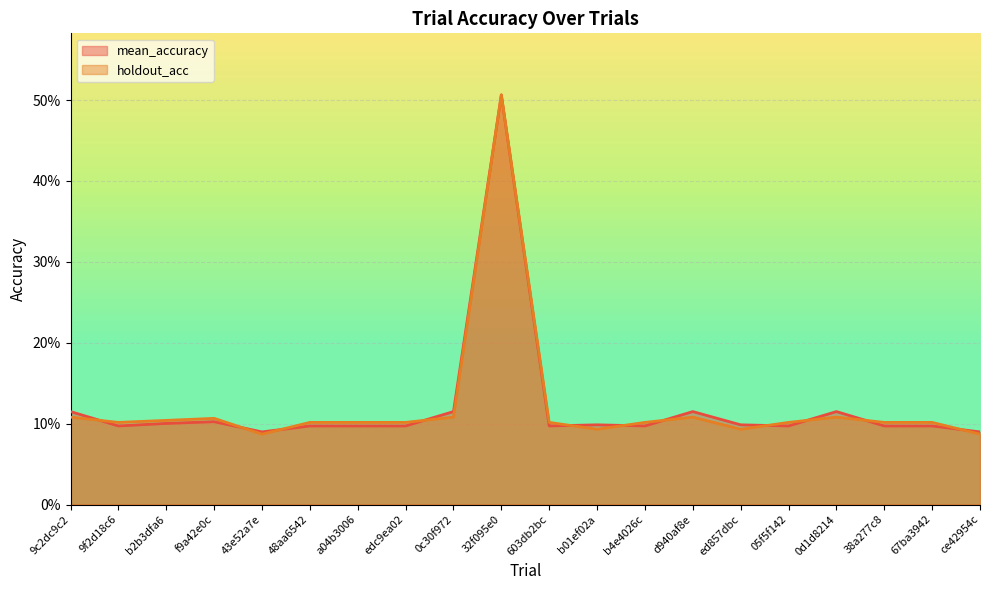

In holdout_acc, how many points are lower than both neighbors (excluding endpoints)?

4